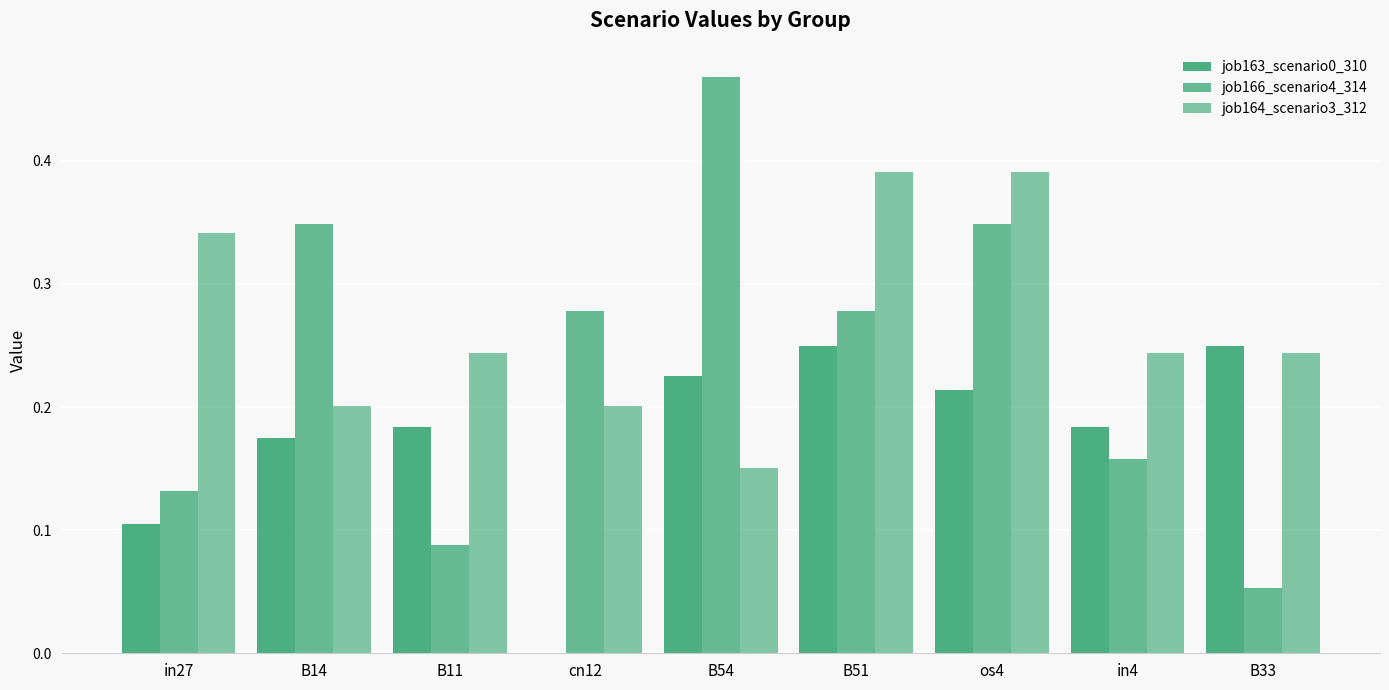

How many values in job163_scenario0_310 are above zero?

8